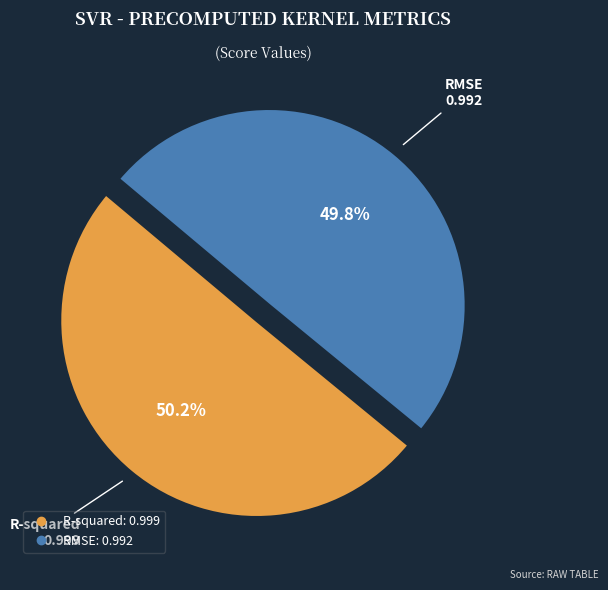

How much of the chart is everything except RMSE?

50.2%